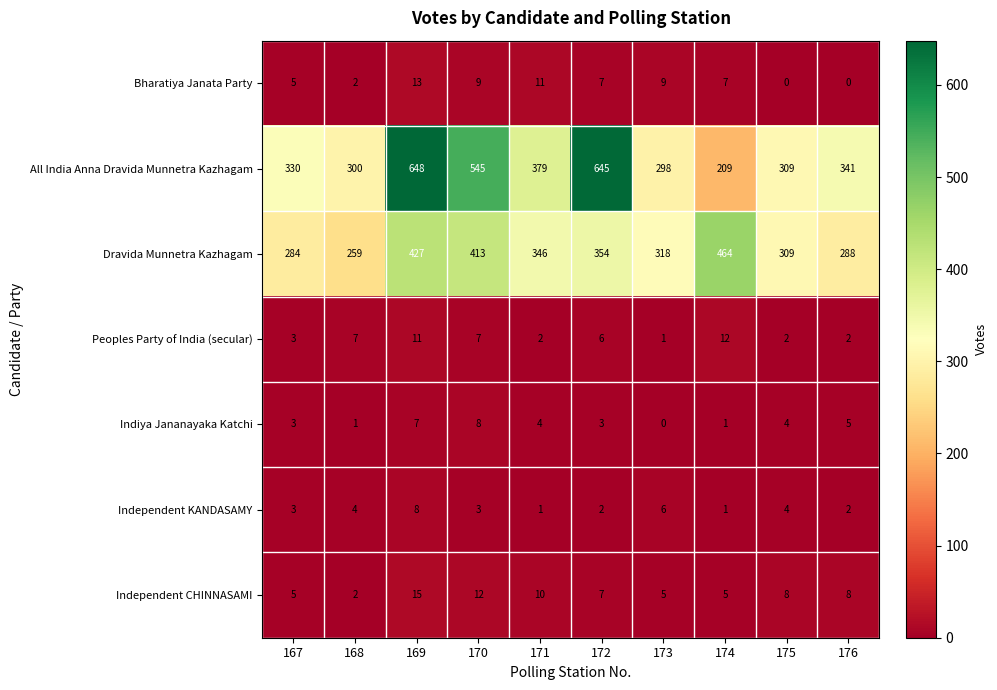

What is the sum of all Bharatiya Janata Party values?

63